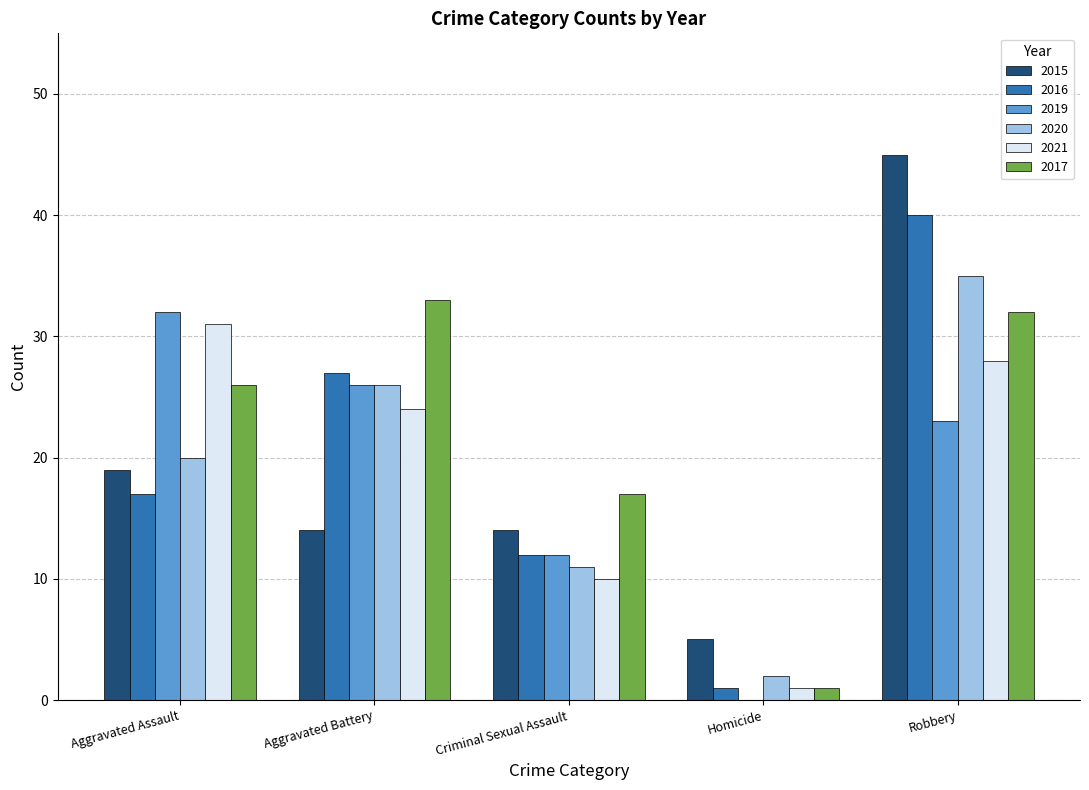

Reading left to right, transcribe all the data shown in this chart.

2015: Aggravated Assault=19	Aggravated Battery=14	Criminal Sexual Assault=14	Homicide=5	Robbery=45
2016: Aggravated Assault=17	Aggravated Battery=27	Criminal Sexual Assault=12	Homicide=1	Robbery=40
2019: Aggravated Assault=32	Aggravated Battery=26	Criminal Sexual Assault=12	Homicide=0	Robbery=23
2020: Aggravated Assault=20	Aggravated Battery=26	Criminal Sexual Assault=11	Homicide=2	Robbery=35
2021: Aggravated Assault=31	Aggravated Battery=24	Criminal Sexual Assault=10	Homicide=1	Robbery=28
2017: Aggravated Assault=26	Aggravated Battery=33	Criminal Sexual Assault=17	Homicide=1	Robbery=32